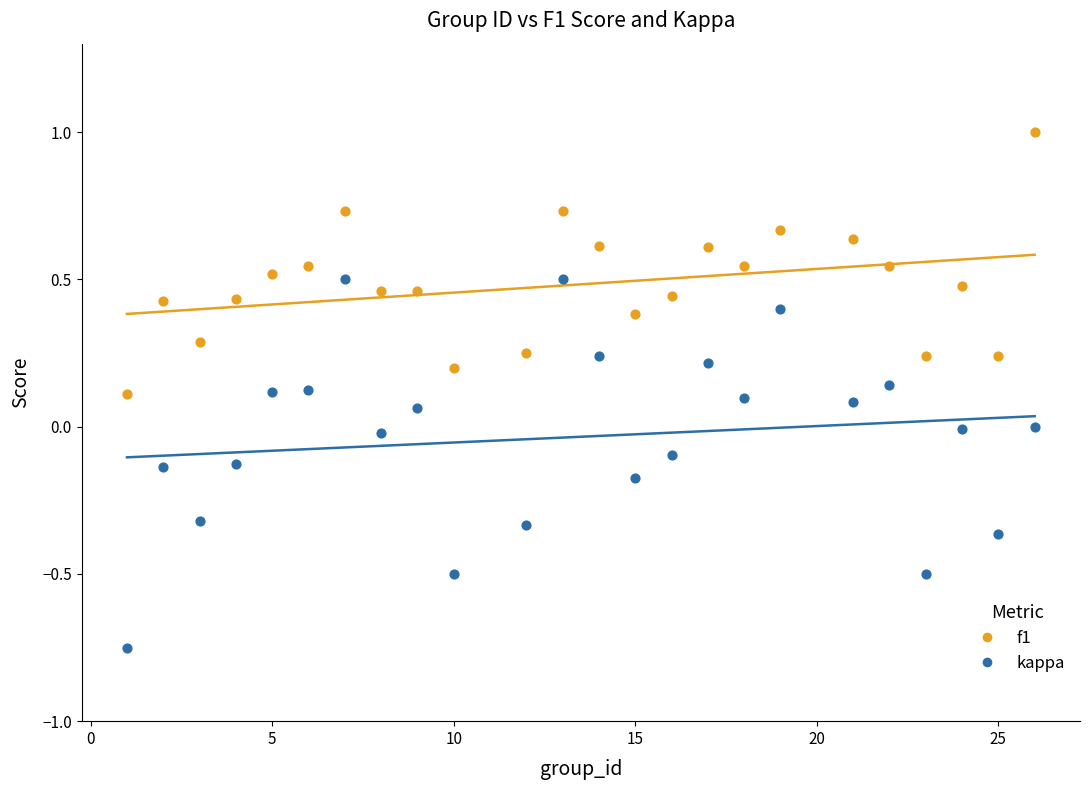

Which series has the widest spread of Y values?

kappa